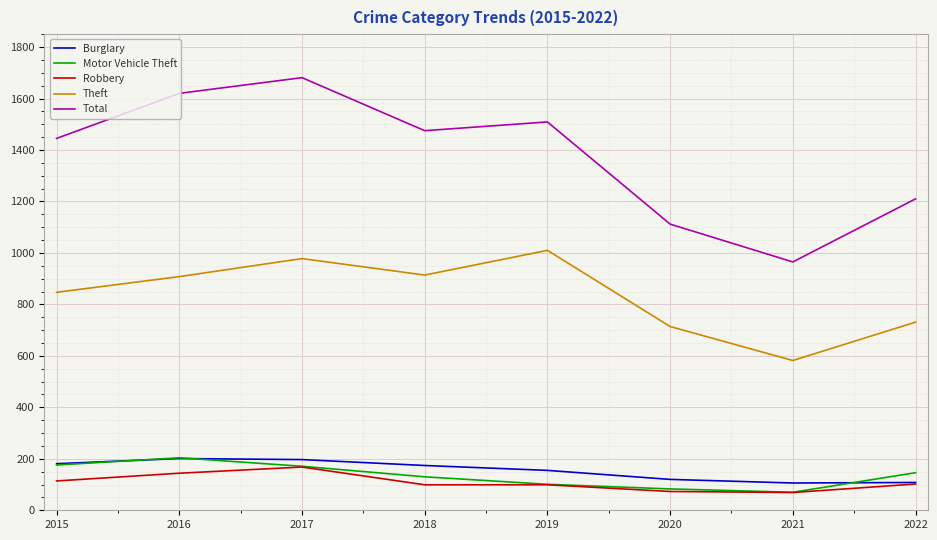

Which series has the largest total across all categories?

Total